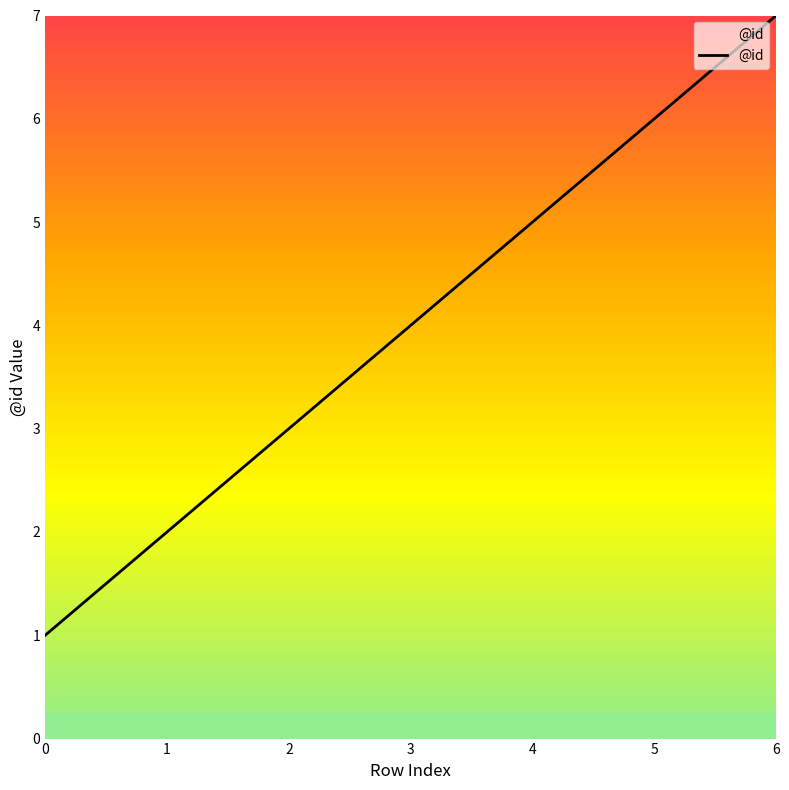

Reading left to right, extract all data points from this chart.

1	2	3	4	5	6	7